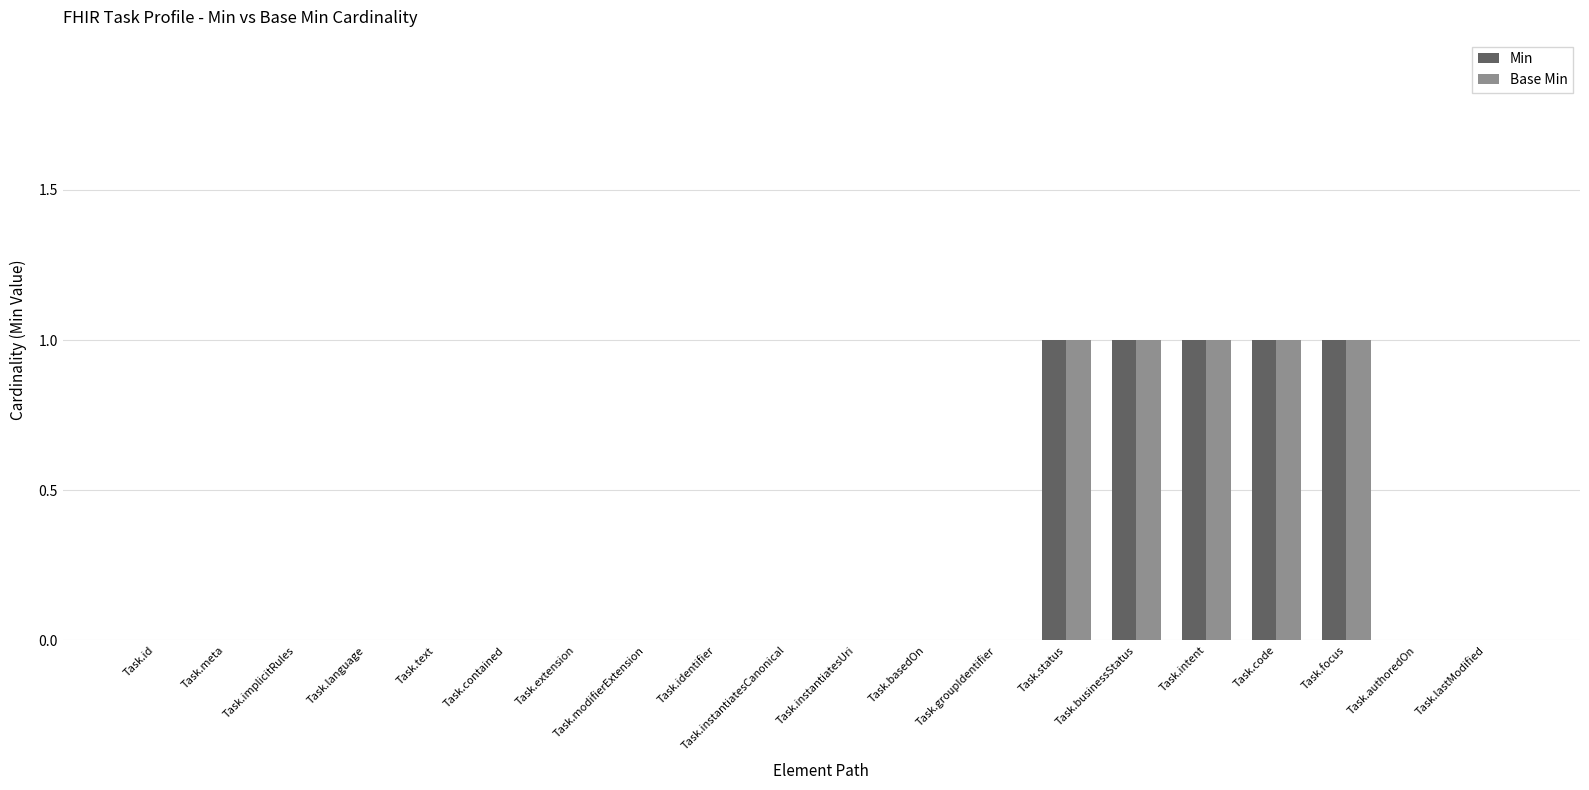

What is the sum of all Min values?

5